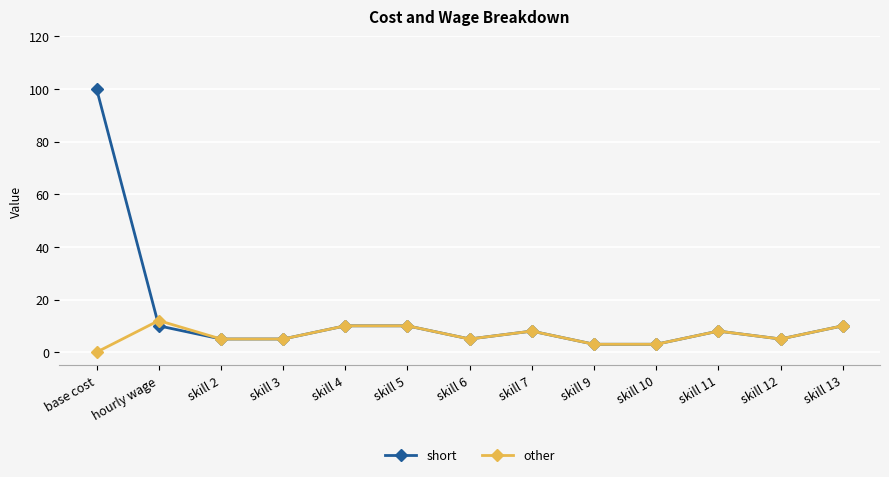

What is the maximum value for short?

100